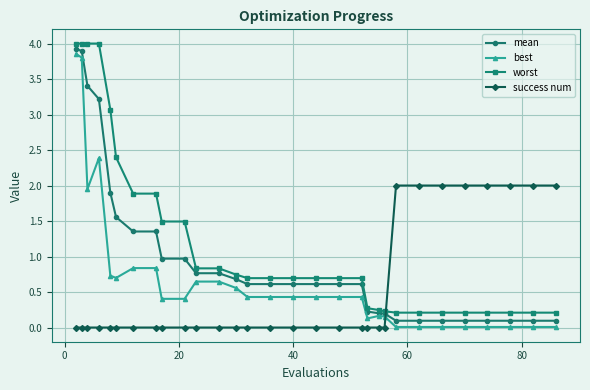

At how many categories does at least one series exceed 1?

18